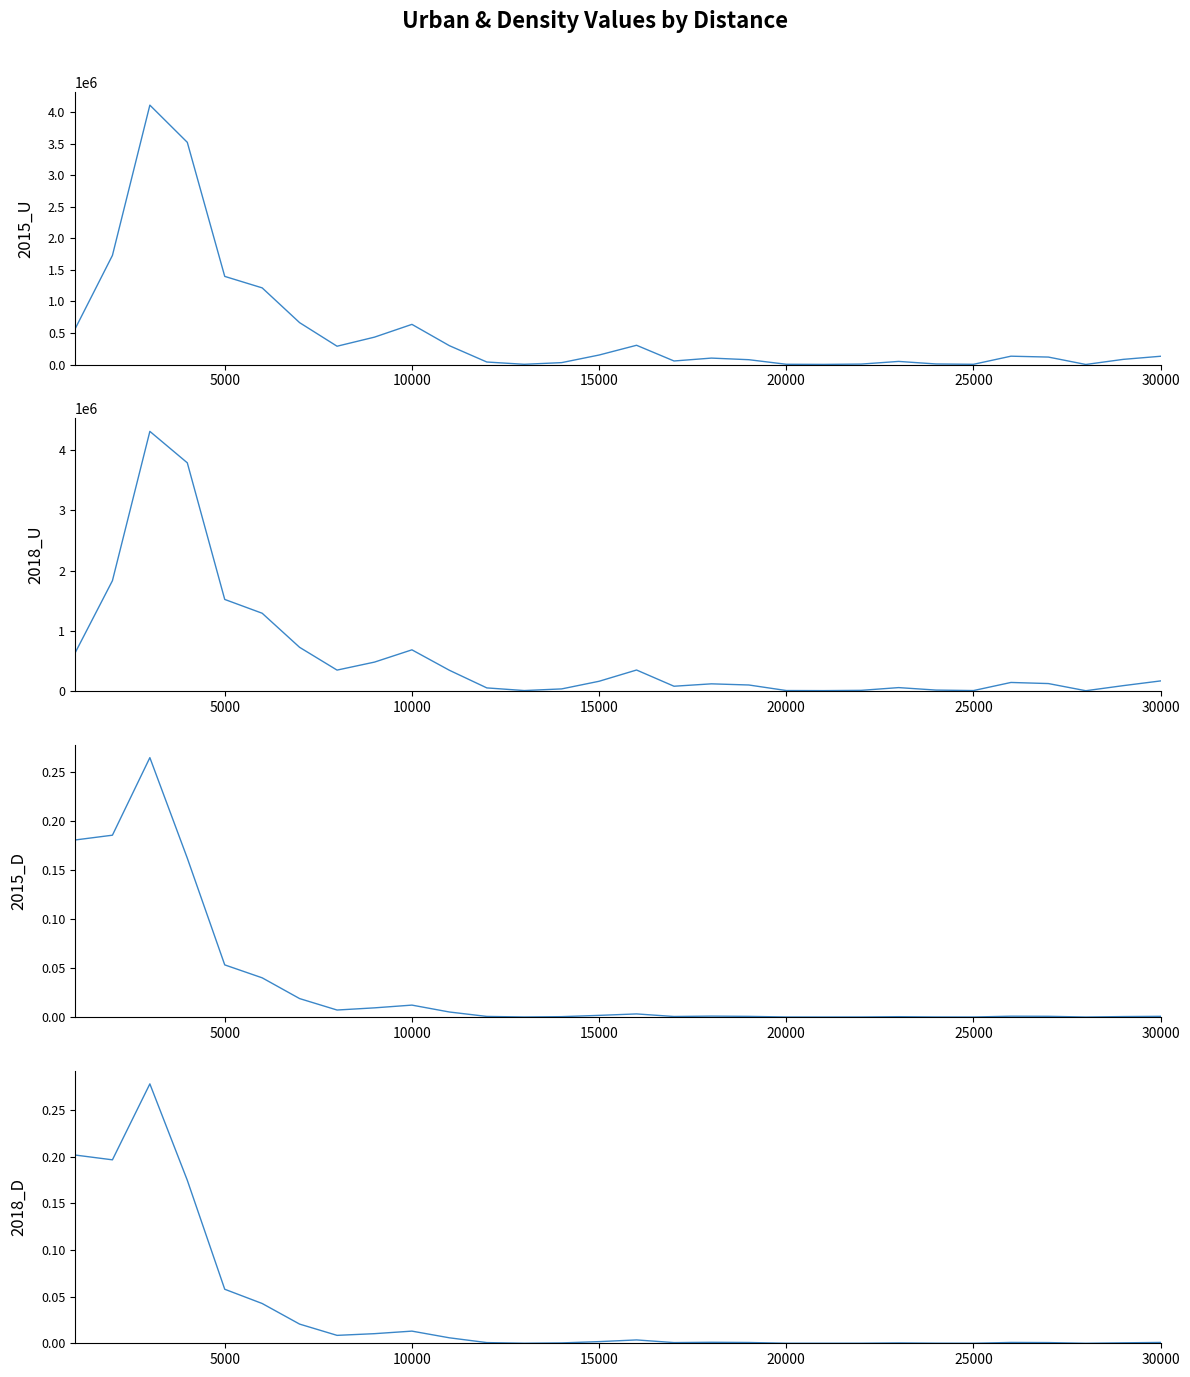

Reading left to right, what are all the values shown in this chart?

2015_U: 561280.0	1729463.0	4111994.0	3522285.0	1397073.0	1215137.0	663787.0	290171.0	434137.0	636512.0	298934.0	39815.0	3744.0	30226.0	150768.0	305163.0	56211.0	102010.0	76431.0	4025.0	1788.0	7151.0	49253.0	8856.0	3575.0	132080.0	118232.0	894.0	81838.0	131241.0
2018_U: 626161.0	1830547.0	4313760.0	3791038.0	1519003.0	1289374.0	722446.0	343914.0	476914.0	680958.0	341203.0	47860.0	3744.0	31121.0	158294.0	345293.0	75602.0	115418.0	96099.0	4025.0	2682.0	7151.0	52829.0	11537.0	3576.0	138338.0	120020.0	894.0	85413.0	164202.0
2015_D: 0.2	0.2	0.3	0.2	0.1	0.0	0.0	0.0	0.0	0.0	0.0	0.0	0.0	0.0	0.0	0.0	0.0	0.0	0.0	0.0	0.0	0.0	0.0	0.0	0.0	0.0	0.0	0.0	0.0	0.0
2018_D: 0.2	0.2	0.3	0.2	0.1	0.0	0.0	0.0	0.0	0.0	0.0	0.0	0.0	0.0	0.0	0.0	0.0	0.0	0.0	0.0	0.0	0.0	0.0	0.0	0.0	0.0	0.0	0.0	0.0	0.0